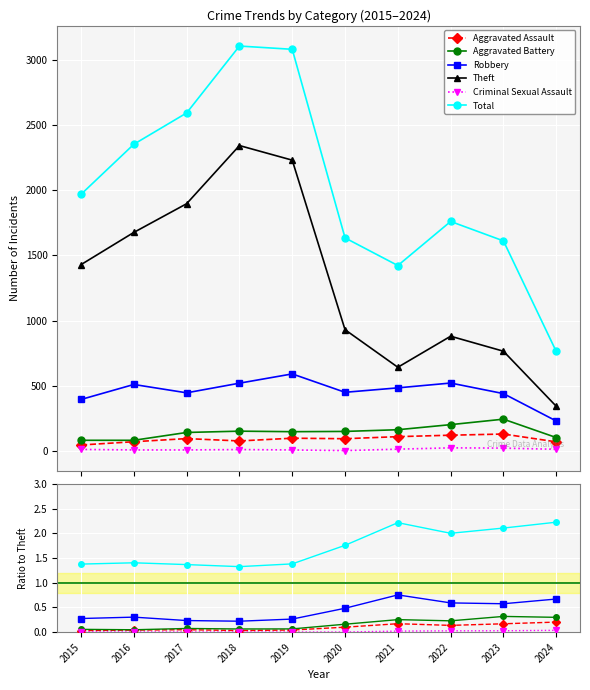

What are all the series names shown in the legend?

Aggravated Assault, Aggravated Battery, Robbery, Theft, Criminal Sexual Assault, Total